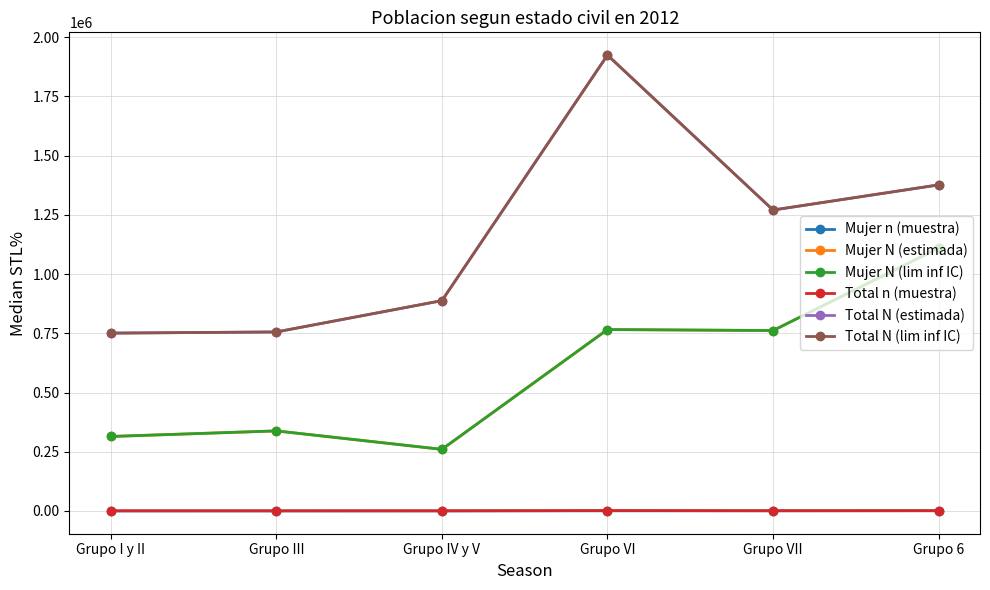

Does the chart have visible grid lines?

Yes